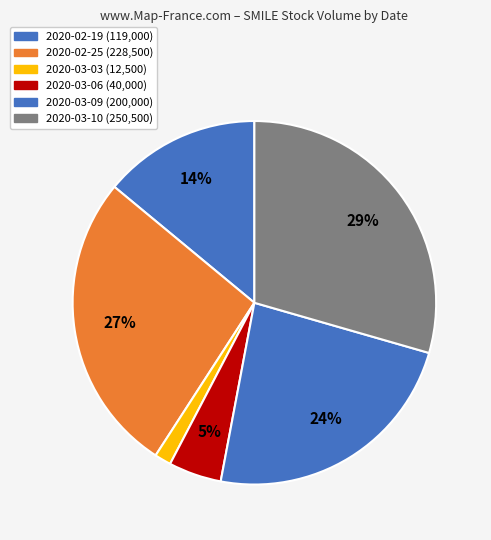

Which category has the biggest portion of the pie?

2020-03-10